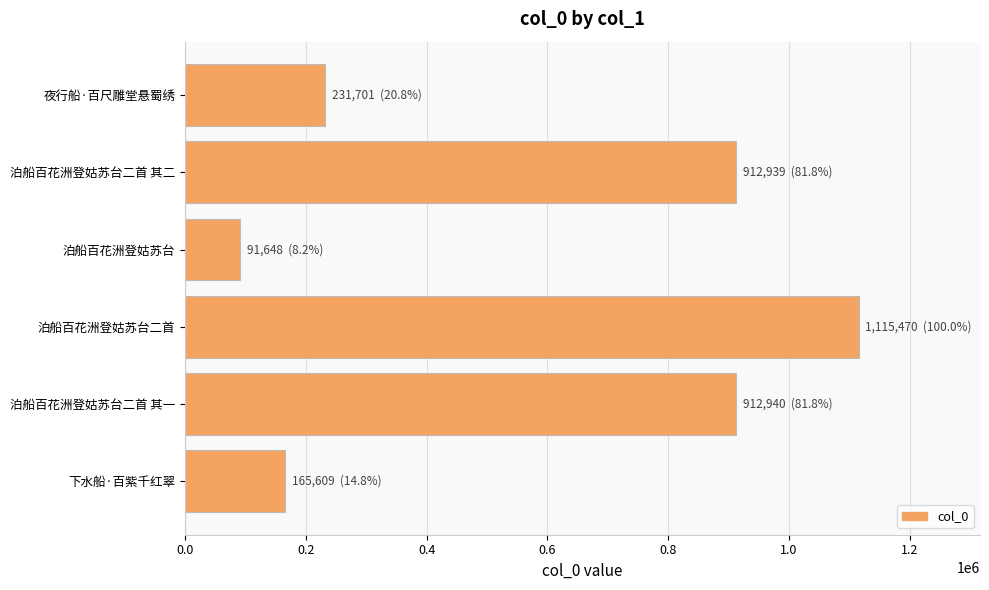

What is the minimum value shown in the chart?

91648